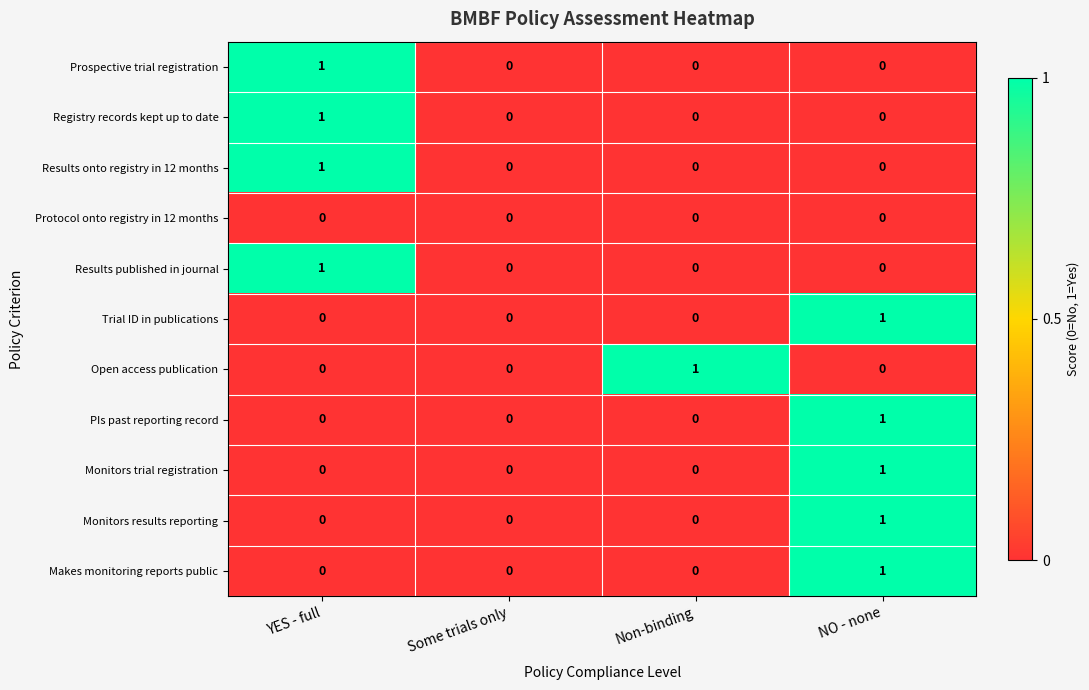

Count the Makes monitoring reports public values in the range 0 to 1.

4